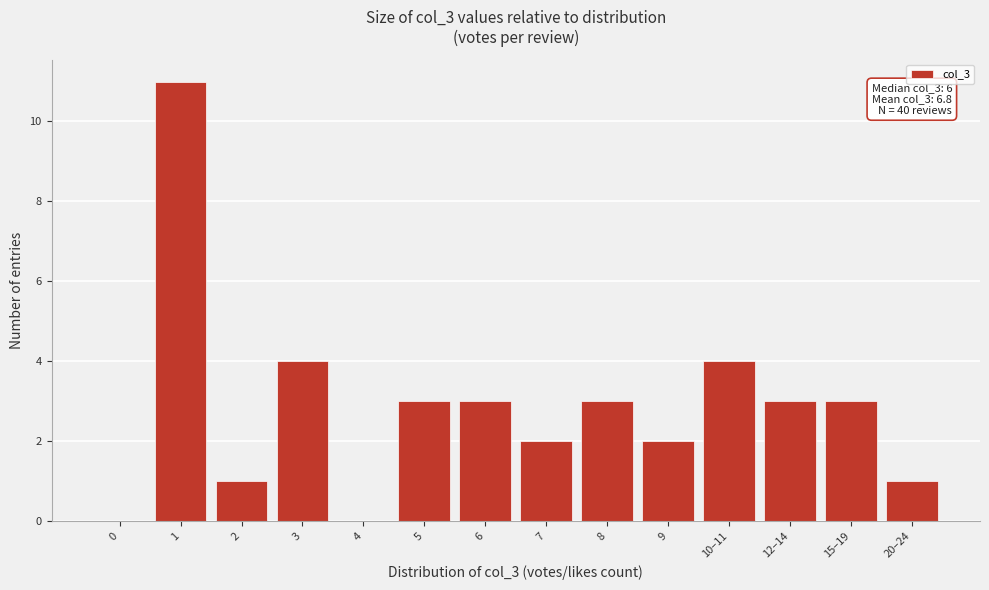

Reading left to right, extract all data points from this chart.

0=0	1=11	2=1	3=4	4=0	5=3	6=3	7=2	8=3	9=2	10–11=4	12–14=3	15–19=3	20–24=1